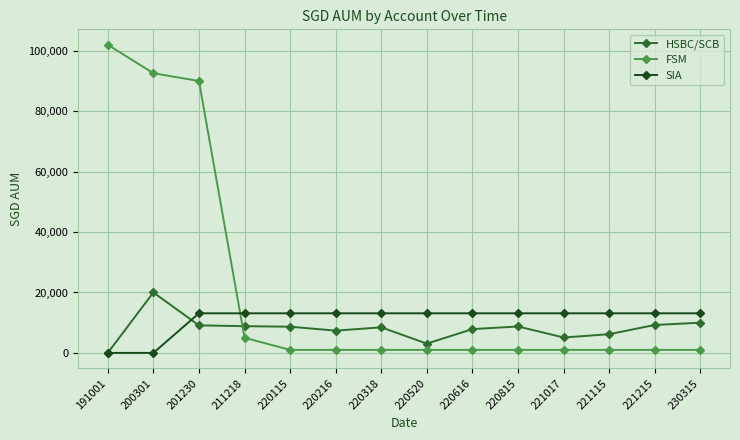

What is the maximum value for HSBC/SCB?

20000.0